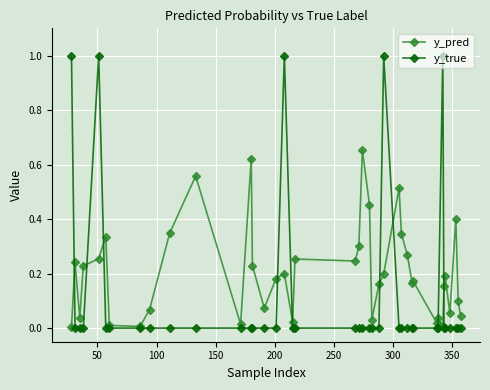

Rank the series by their average value, from highest to lowest.

y_pred, y_true